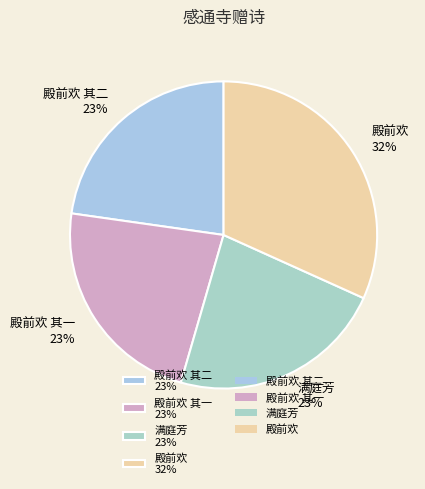

True or false: 殿前欢 其二 23% accounts for 23% of the total.

True